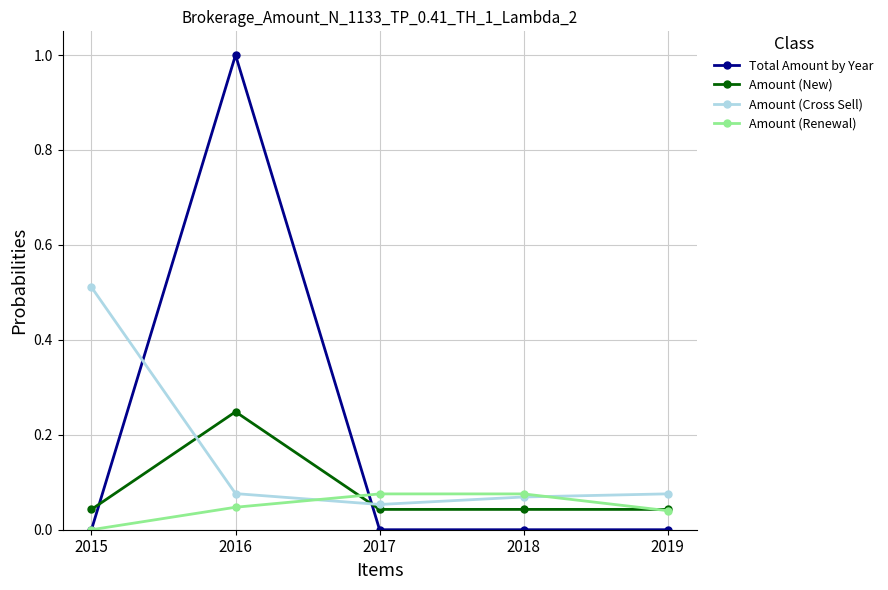

True or false: Total Amount by Year has more than 2 points higher than both neighbors.

False